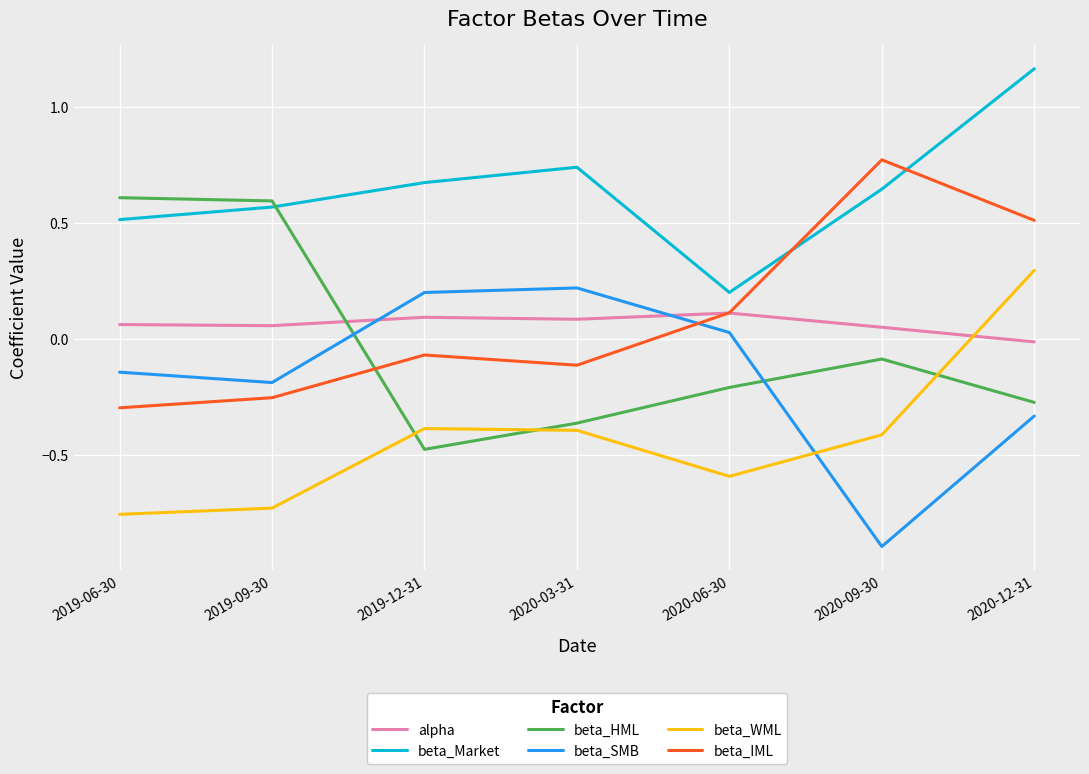

What position from the right is 2019-09-30?

6